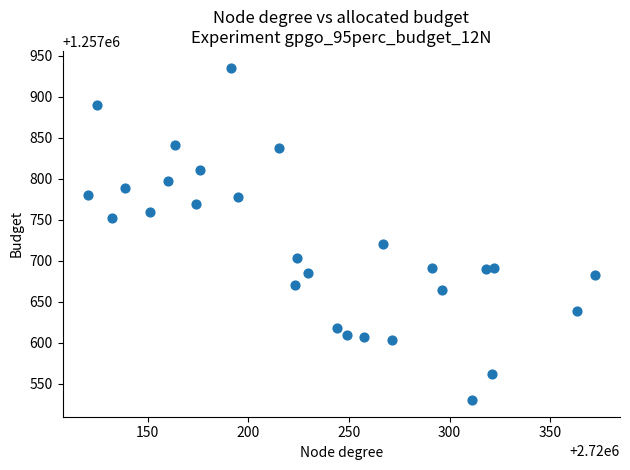

What is the range of Y values (max minus min)?

405.0